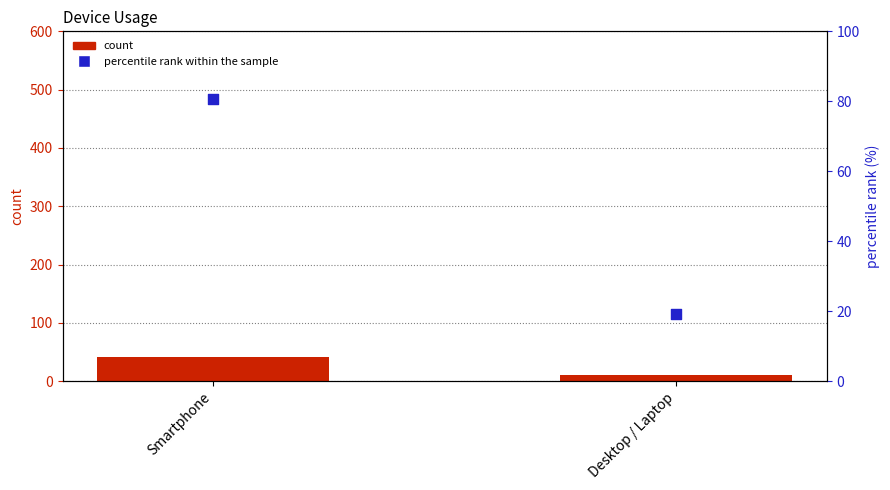

Which series reaches the minimum Y coordinate?

count